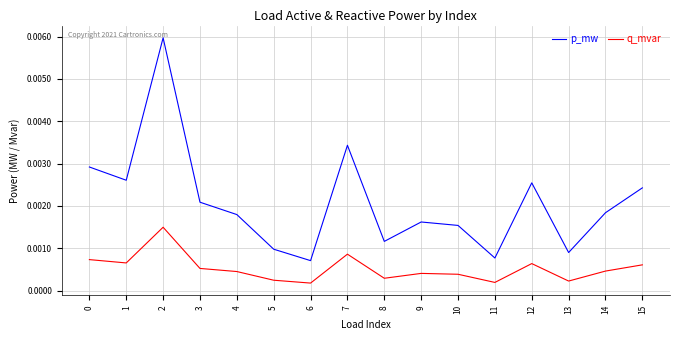

List the series in order of their overall mean, highest first.

p_mw, q_mvar